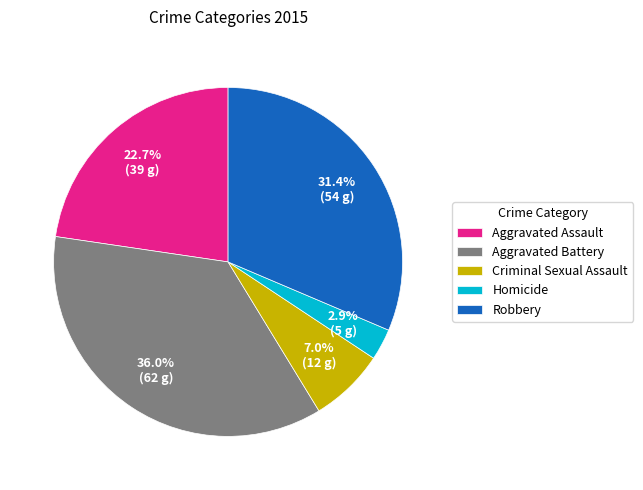

Count the number of slices in the pie.

5